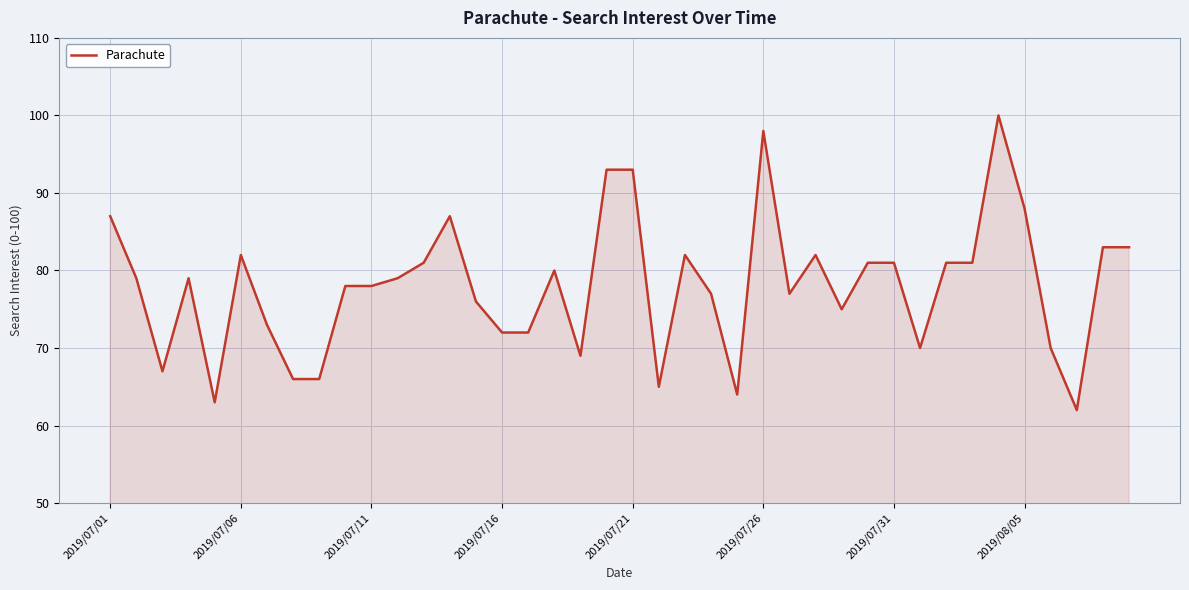

What is the difference between the maximum and minimum values?

38